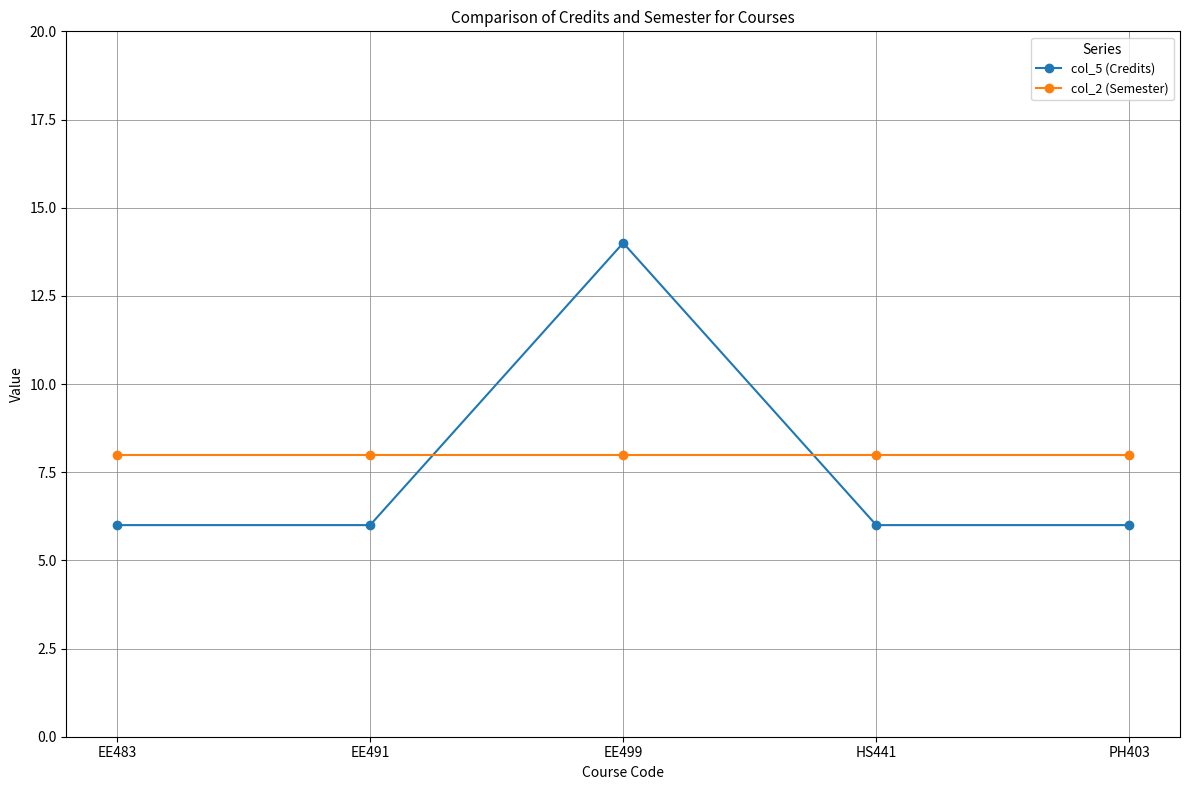

What is the total value across all series at EE491?

14